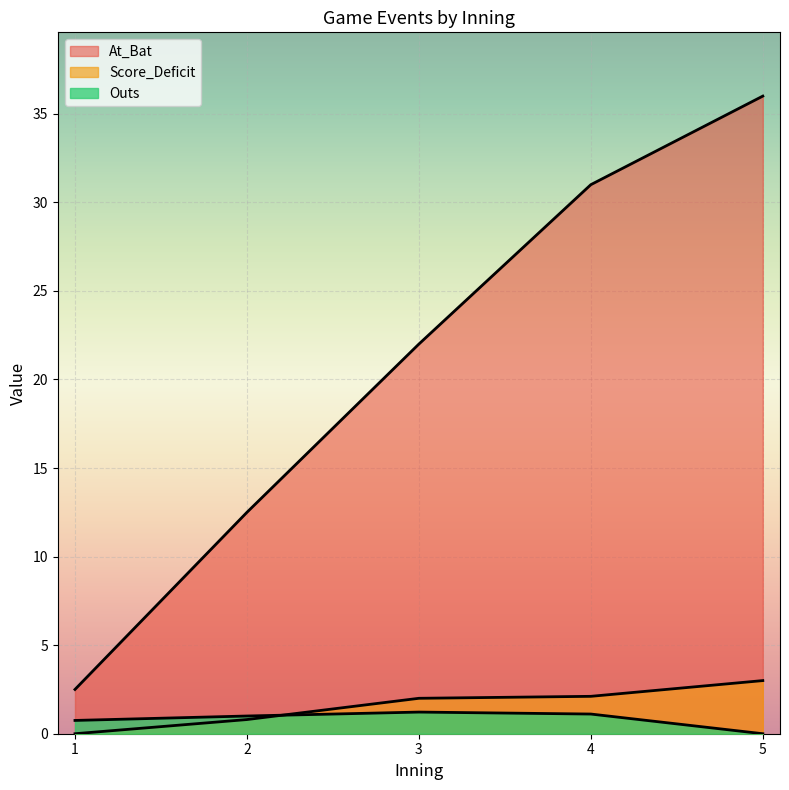

List the series in order of their peak value, highest first.

At_Bat, Score_Deficit, Outs